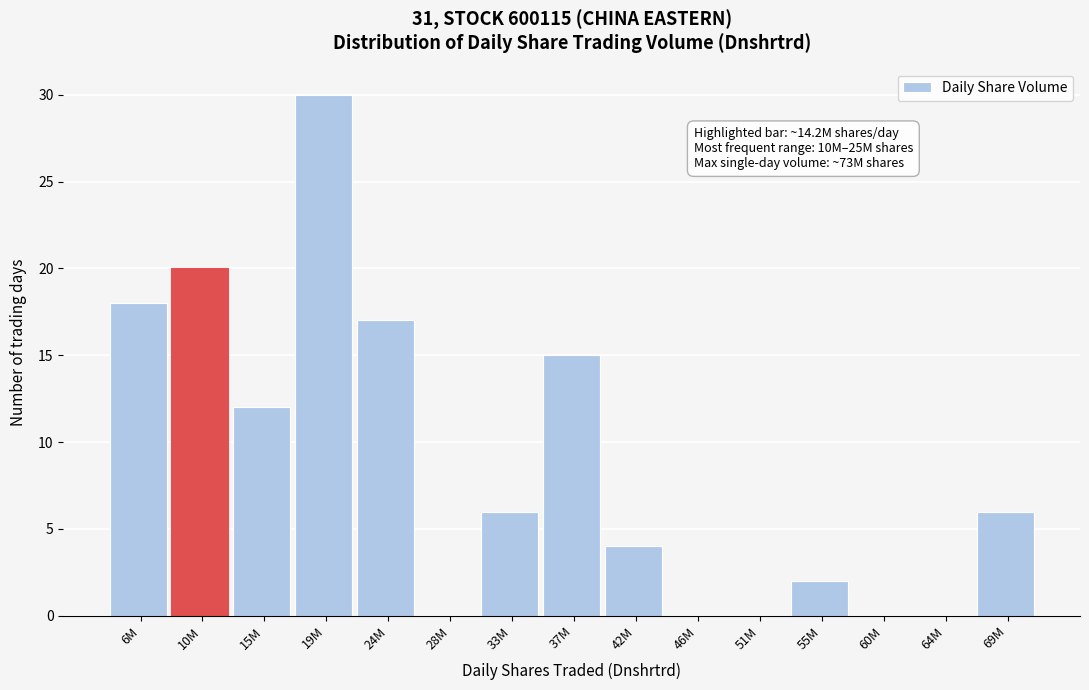

Reading left to right, what are all the values shown in this chart?

6M=18	10M=20	15M=12	19M=30	24M=17	28M=0	33M=6	37M=15	42M=4	46M=0	51M=0	55M=2	60M=0	64M=0	69M=6